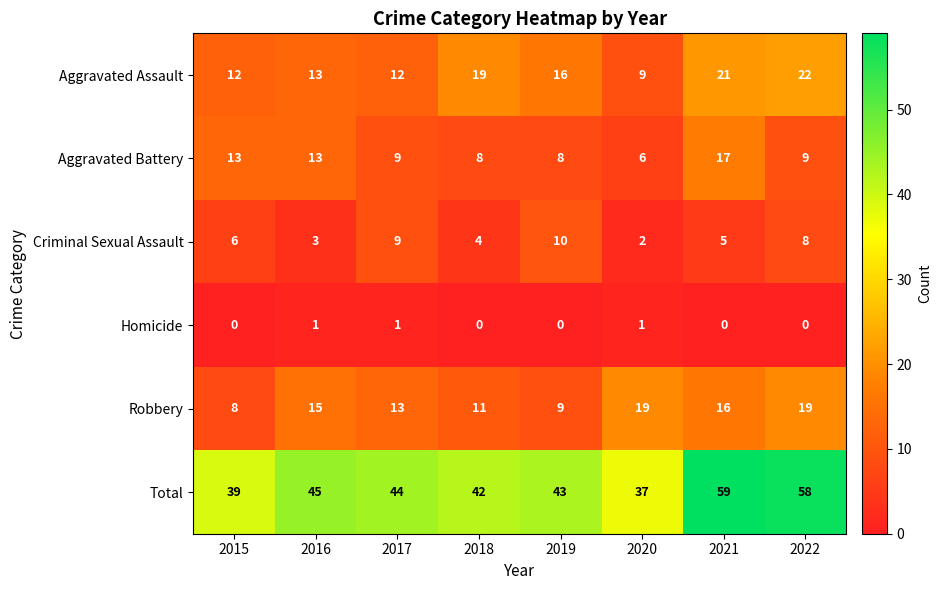

How many Homicide values are between 0 and 1?

8